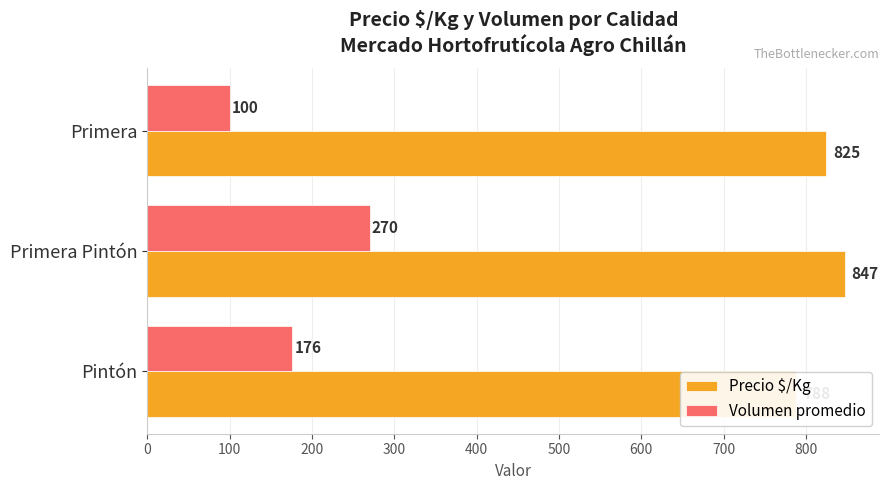

What is the difference between the highest and lowest values at Primera Pintón?

577